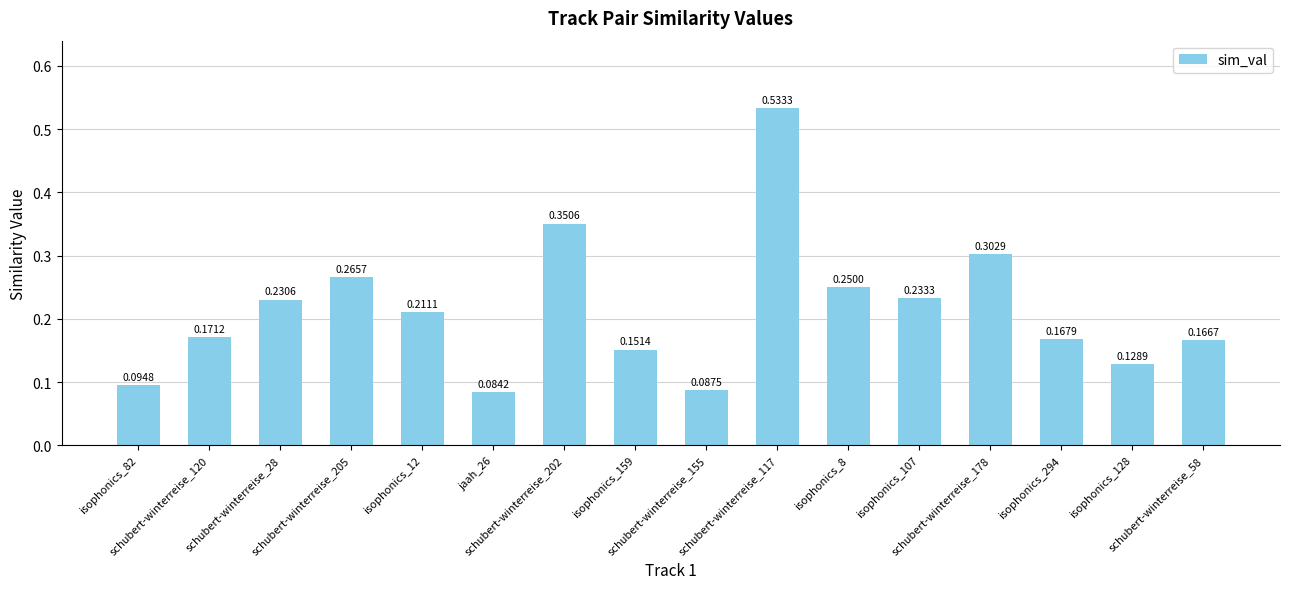

Which has a higher value, isophonics_107 or isophonics_128?

isophonics_107